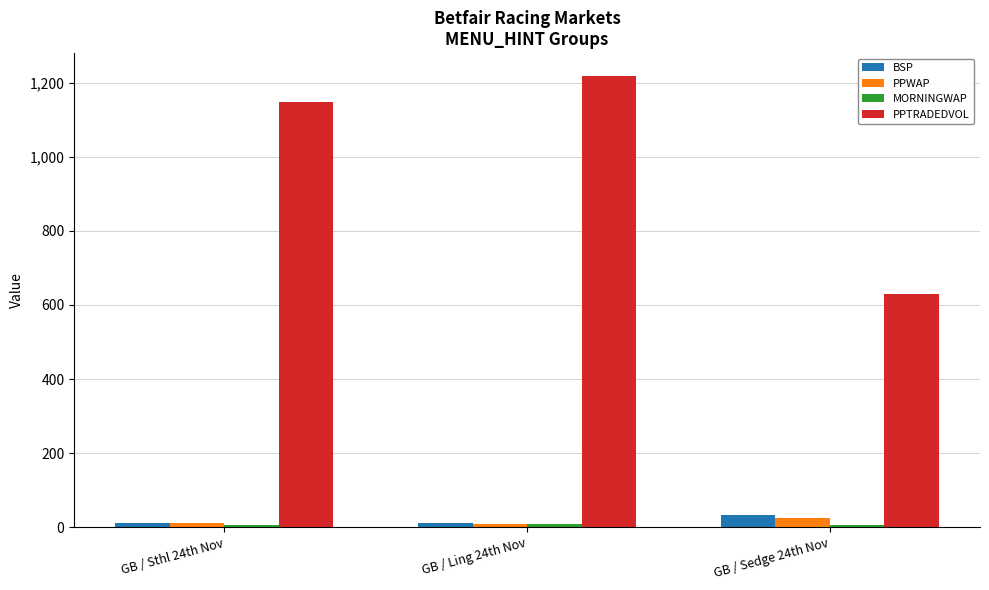

What is the difference between the maximum and minimum values in the PPTRADEDVOL series?

589.2